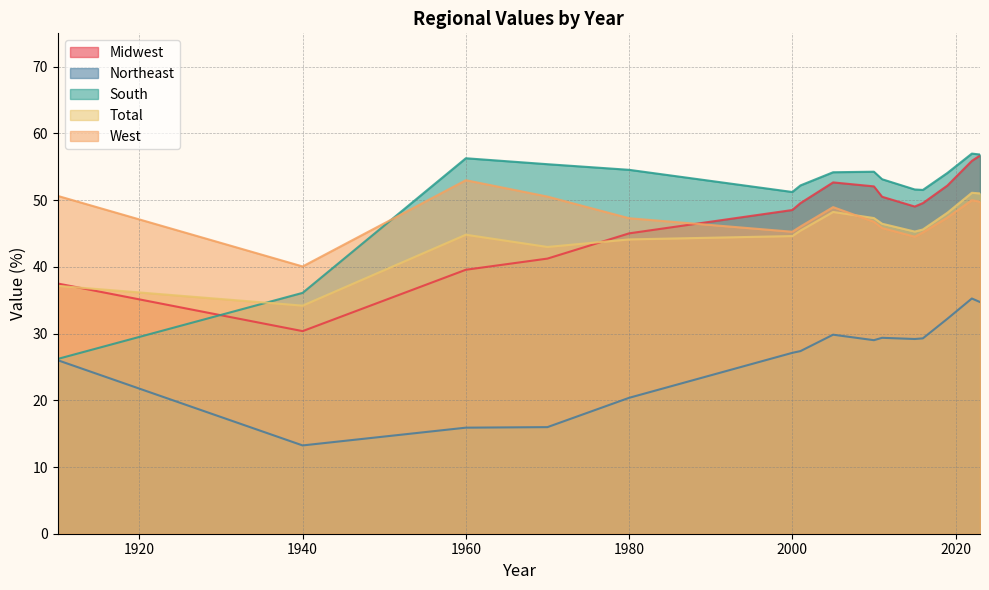

What are all the series names shown in the legend?

Midwest, Northeast, South, Total, West